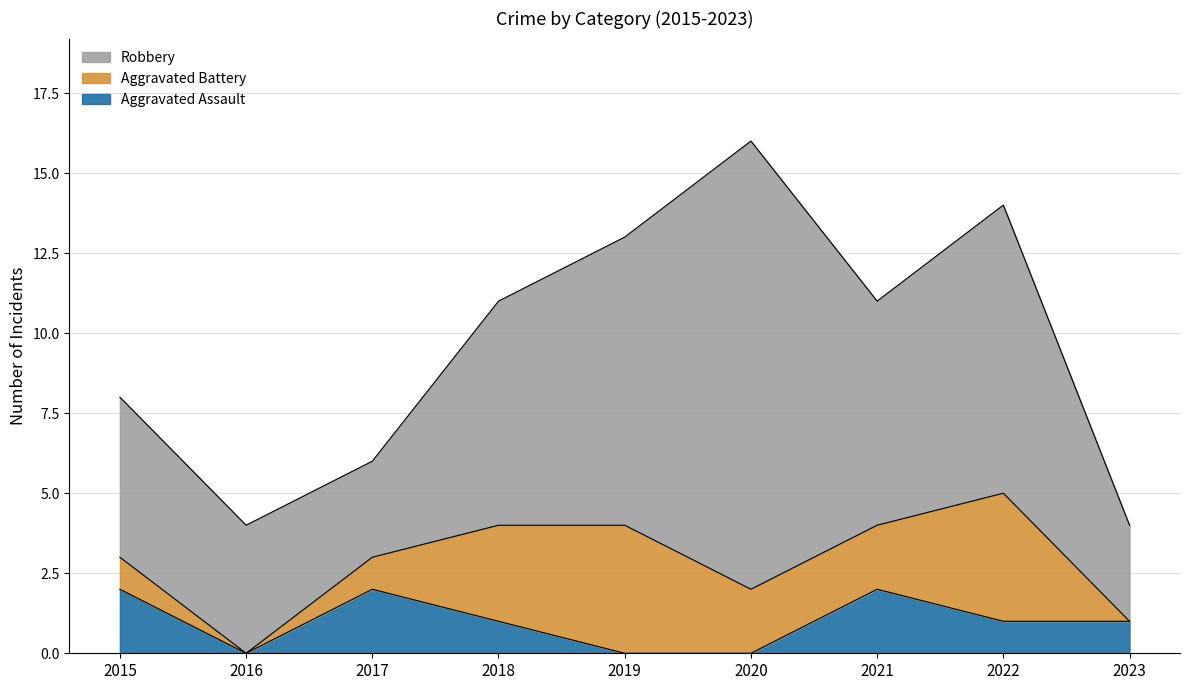

True or false: Robbery and Aggravated Battery intersect in this chart.

False